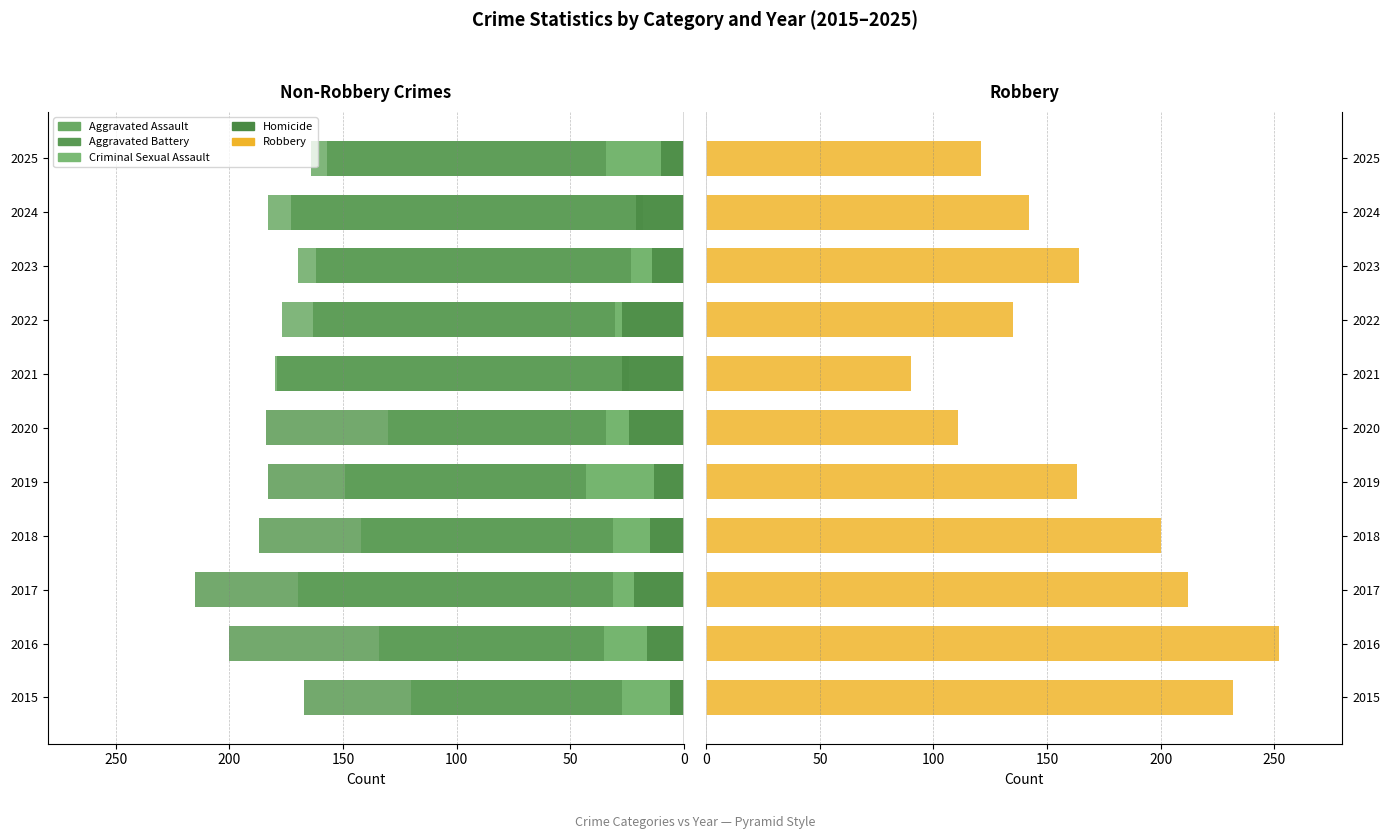

What is the difference between the maximum and minimum values in the Aggravated Battery series?

58